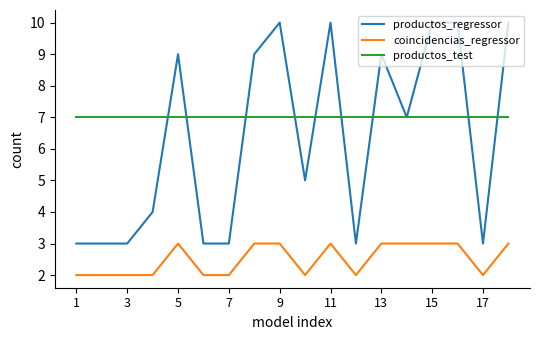

Which series has the largest total across all categories?

productos_test